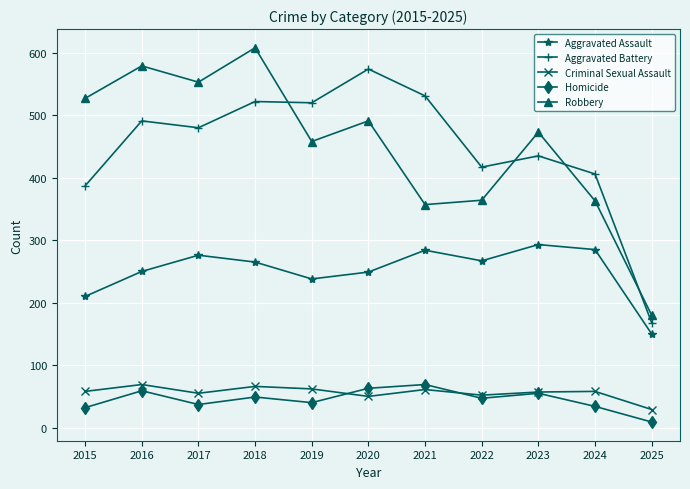

Which category has the highest value in the Aggravated Assault series?

2023